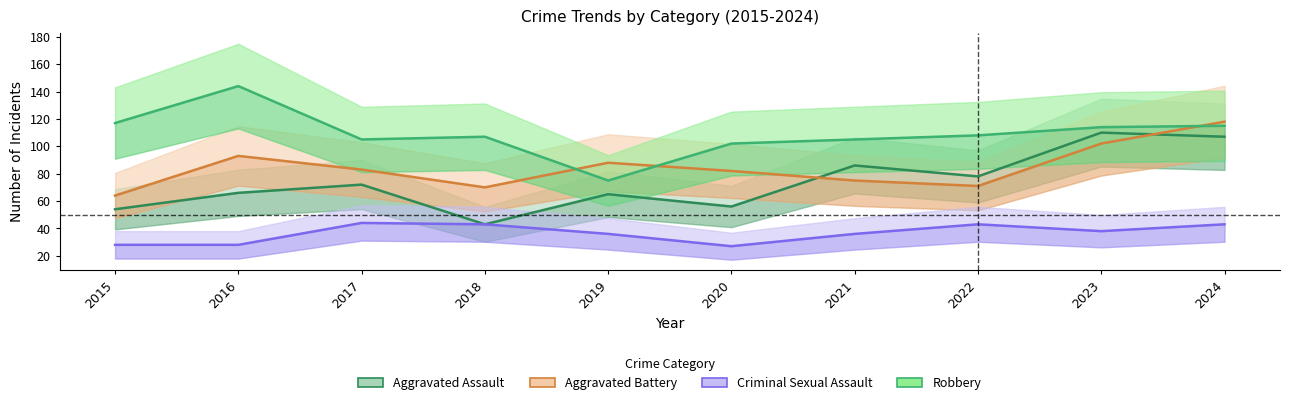

Is this an area chart (filled region under the line)?

No